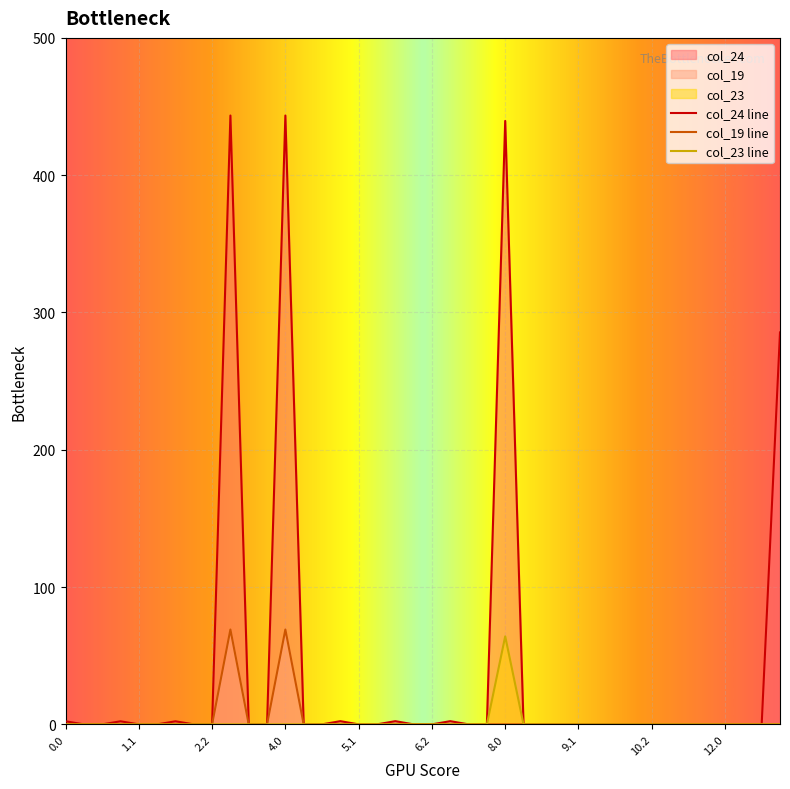

What is the sum of all col_19 values?

138.2